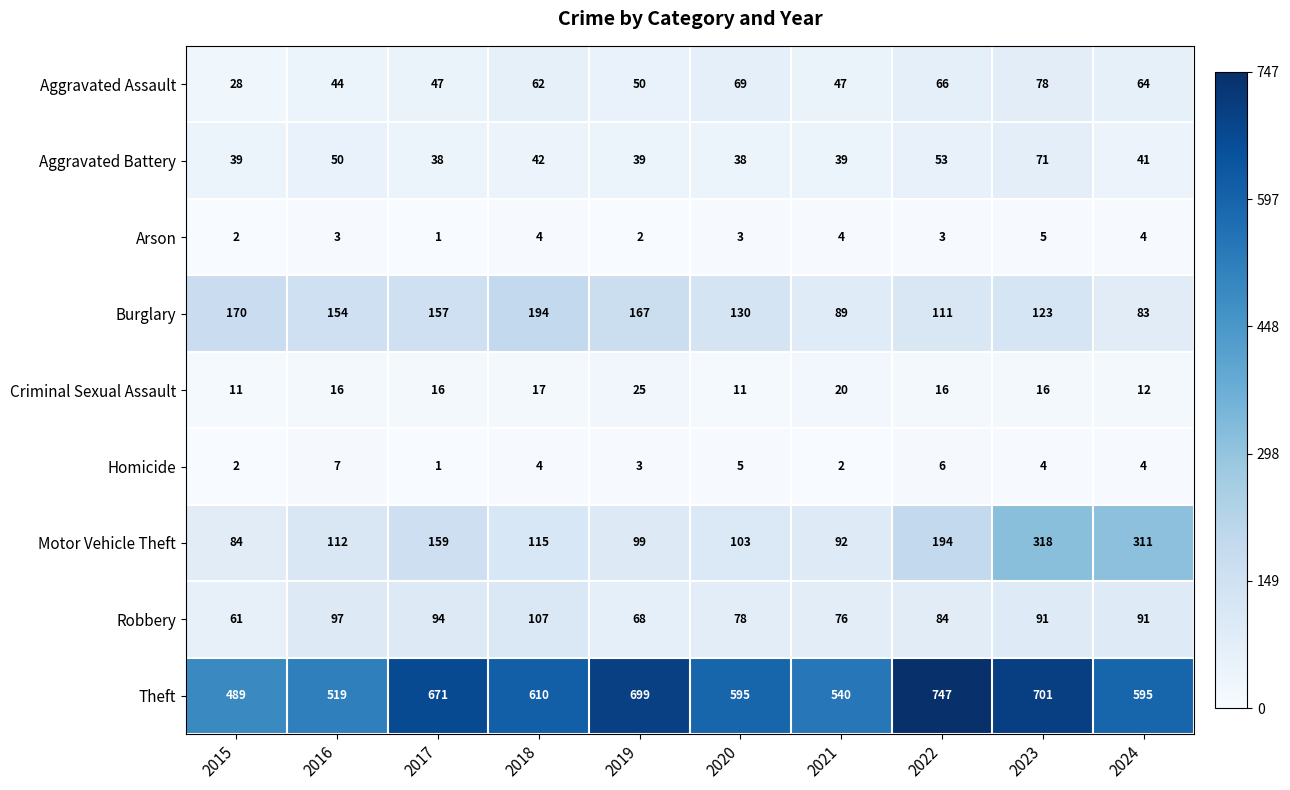

Which series has the widest spread of values?

Theft